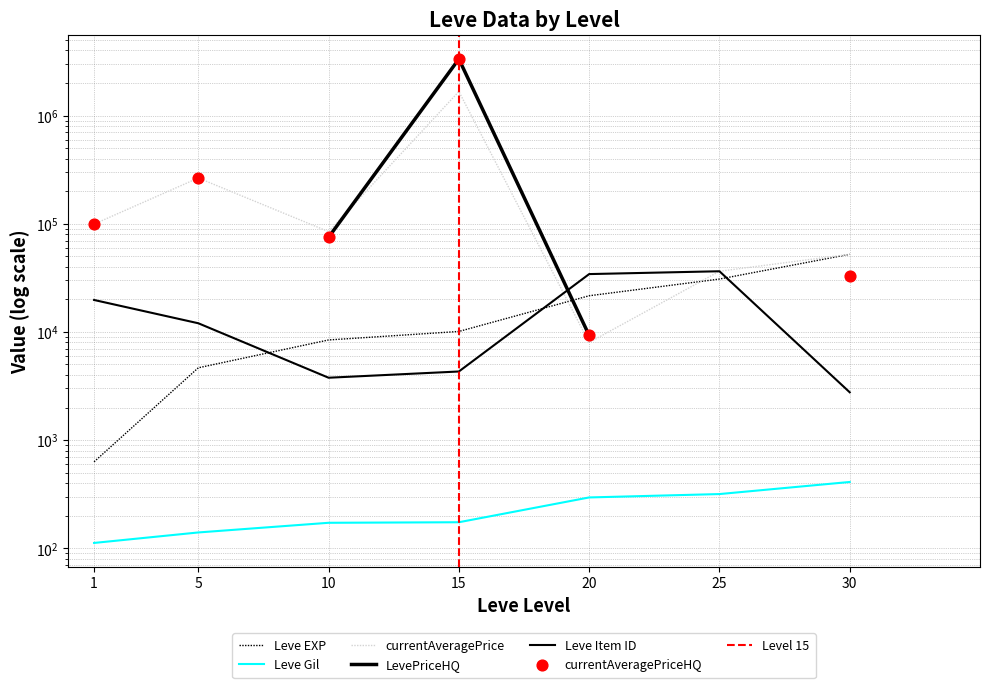

Is the value of LevePriceHQ at 25 greater than the value of Leve Gil at 10?

No